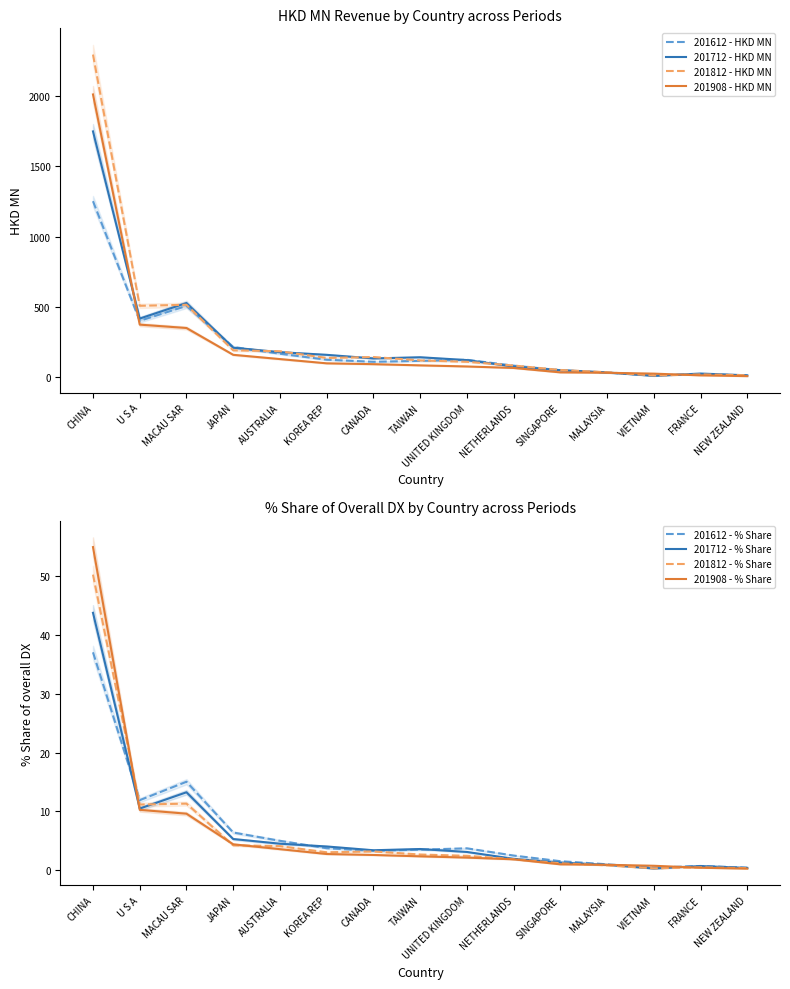

List the labels in order of 201812 value, largest first.

CHINA, MACAU SAR, U S A, JAPAN, AUSTRALIA, CANADA, KOREA REP, TAIWAN, UNITED KINGDOM, NETHERLANDS, SINGAPORE, MALAYSIA, FRANCE, NEW ZEALAND, VIETNAM